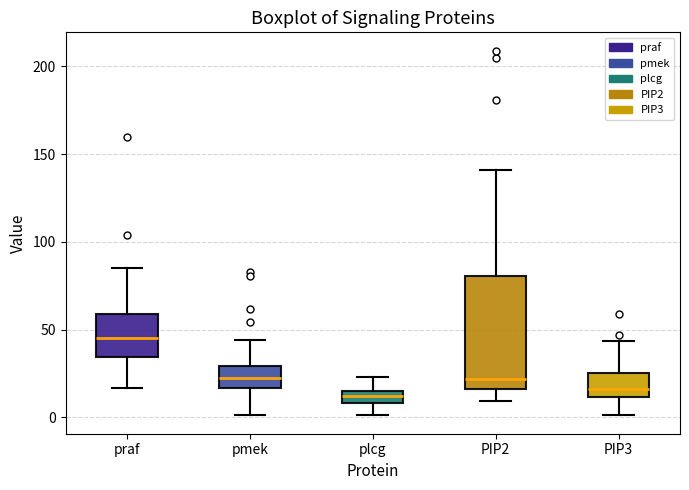

Which box's median line is the highest?

praf